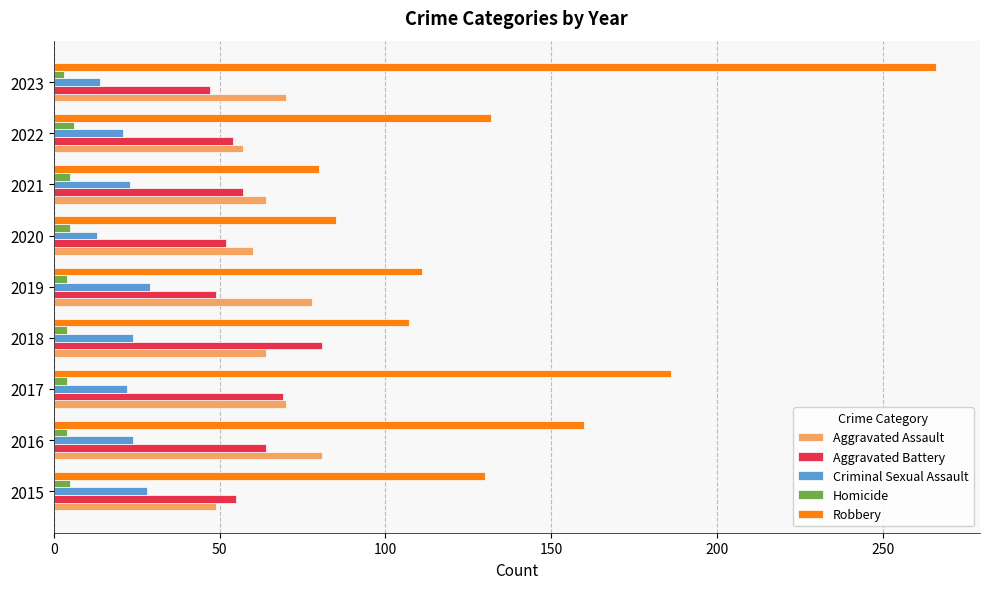

Count the number of categories in the chart.

9